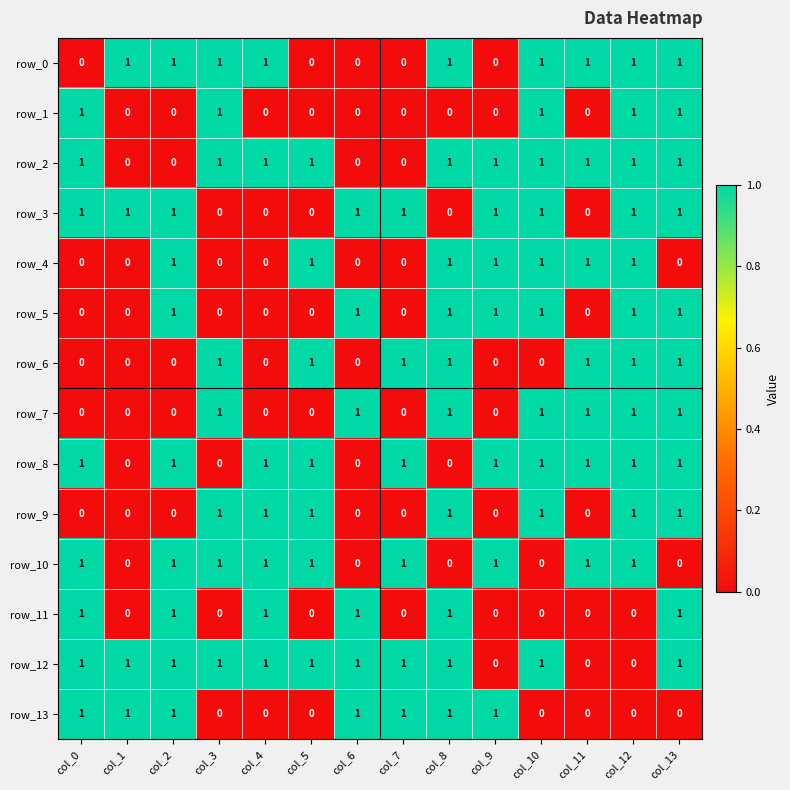

True or false: row_10 has a value of 0 at col_0.

False